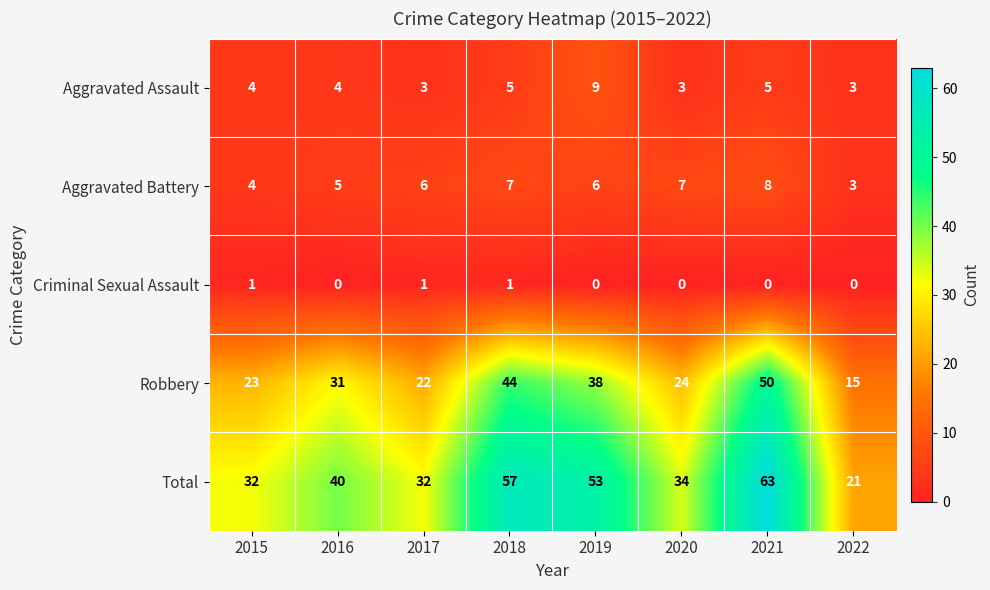

Rank the series at 2016 from highest to lowest value.

Total, Robbery, Aggravated Battery, Aggravated Assault, Criminal Sexual Assault